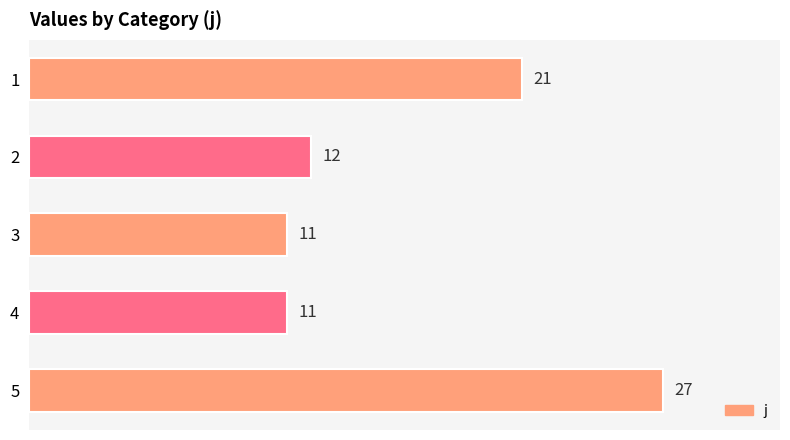

What is the smallest value displayed?

11